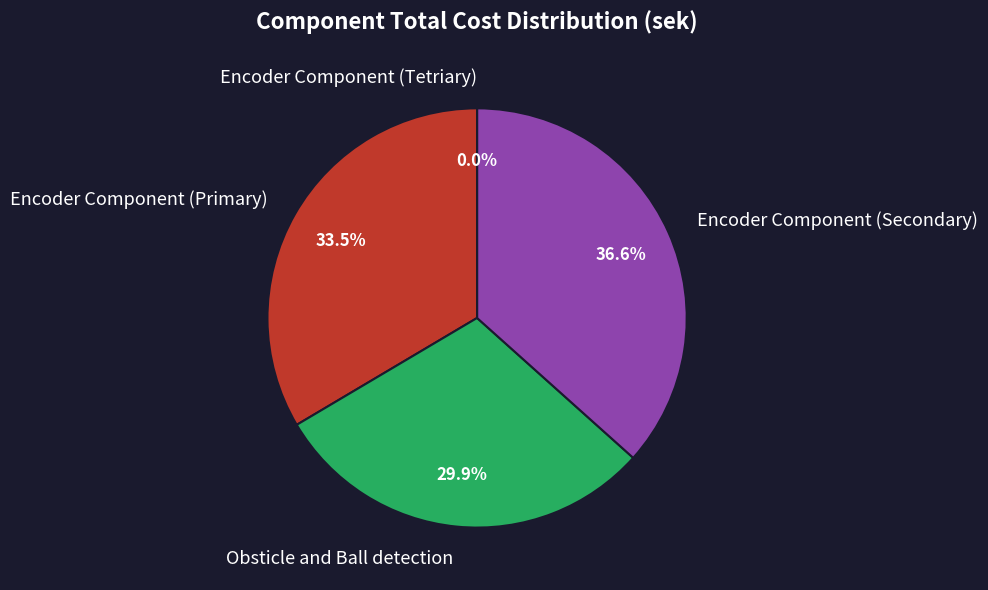

What is the change in value from Encoder Component (Secondary) to Encoder Component (Tetriary)?

-742.3